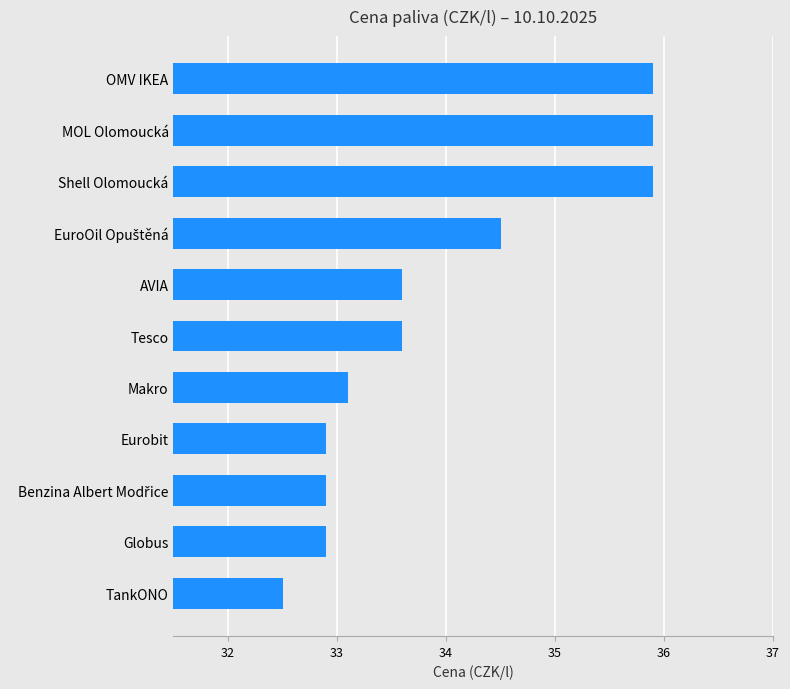

Reading bottom to top, what are all the values shown in this chart?

32.5	32.9	32.9	32.9	33.1	33.6	33.6	34.5	35.9	35.9	35.9